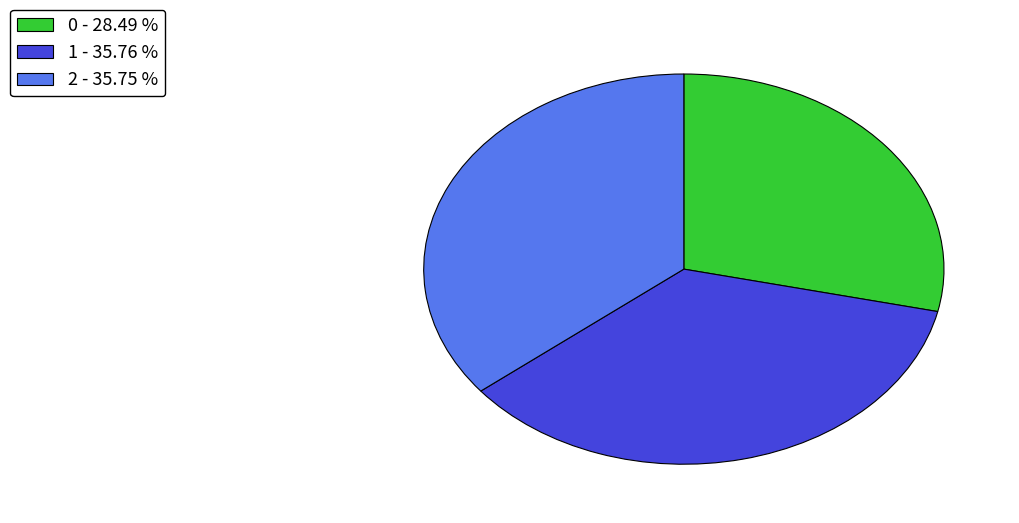

Is 2 the majority of the pie?

No